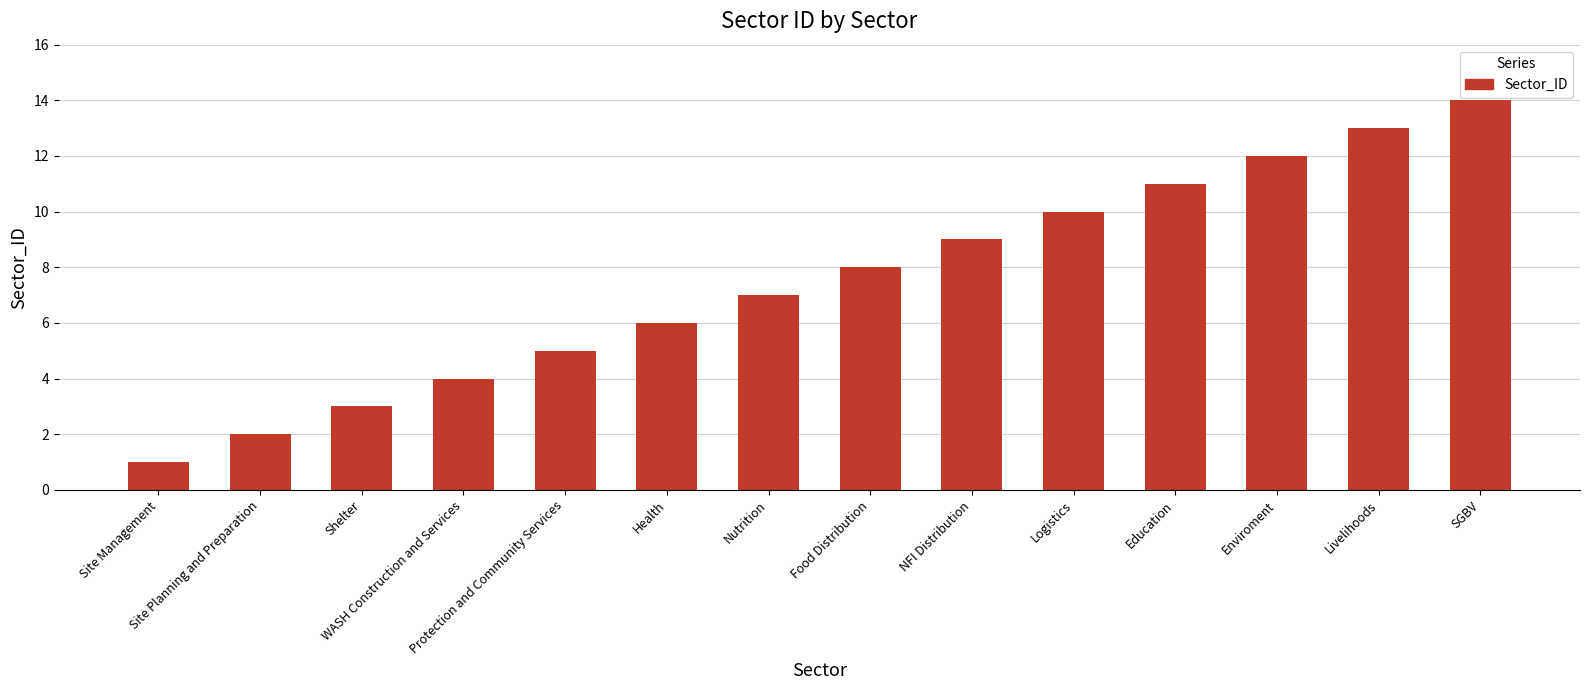

What is the minimum value shown in the chart?

1